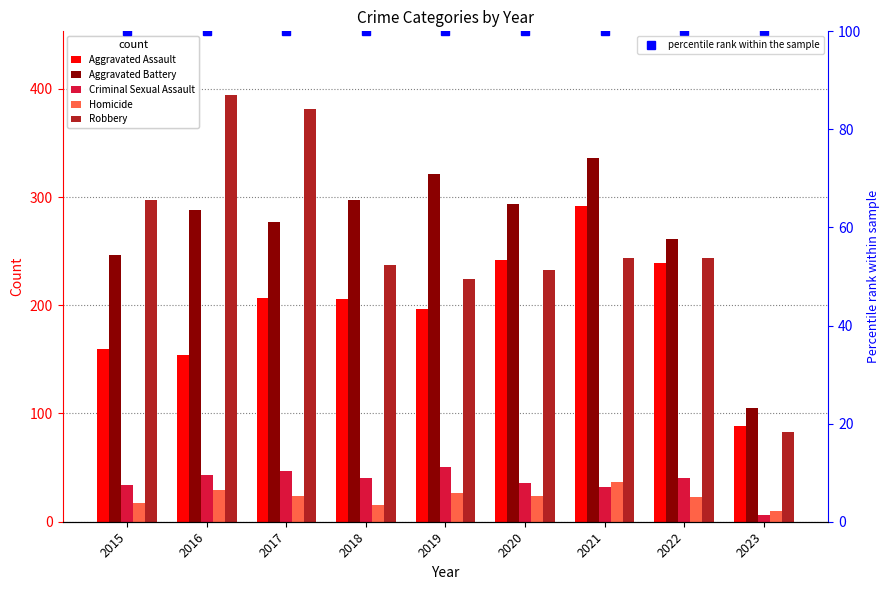

True or false: Criminal Sexual Assault has a value of 51 at 2019.

True